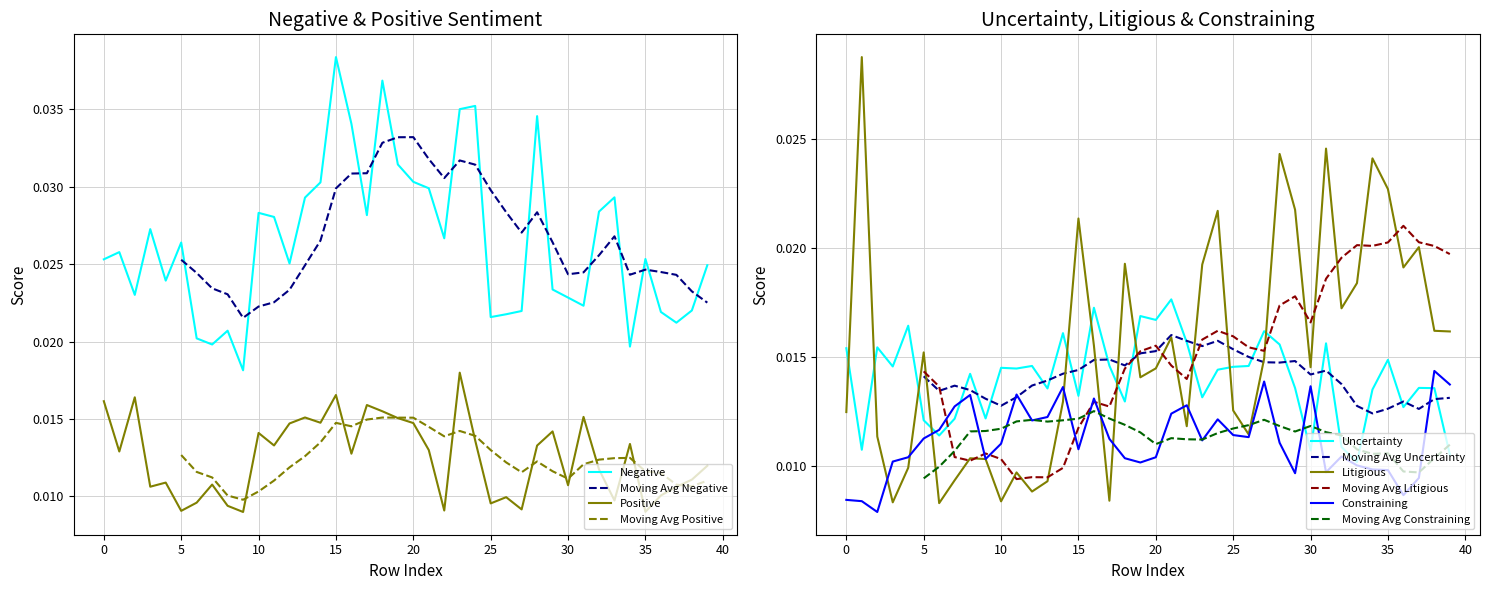

True or false: Uncertainty and Litigious intersect in this chart.

True